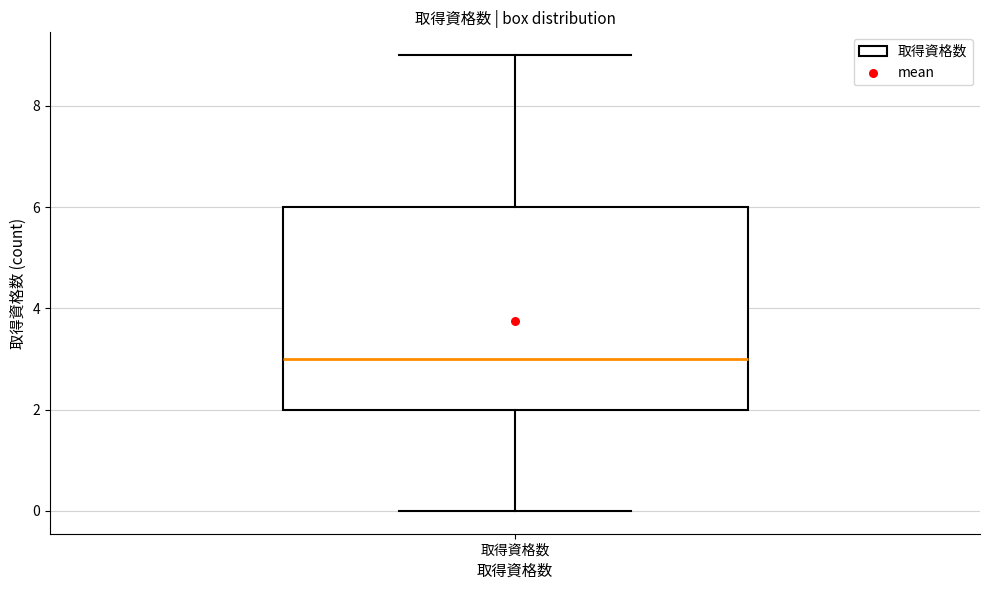

Read this box plot against the y-axis: the position of the median line, the range covered by the box, and the ends of both whiskers. The values are not printed on the chart, so give them approximately, as read against the axis.

median 3, box 2 to 6, whiskers 0 to 9